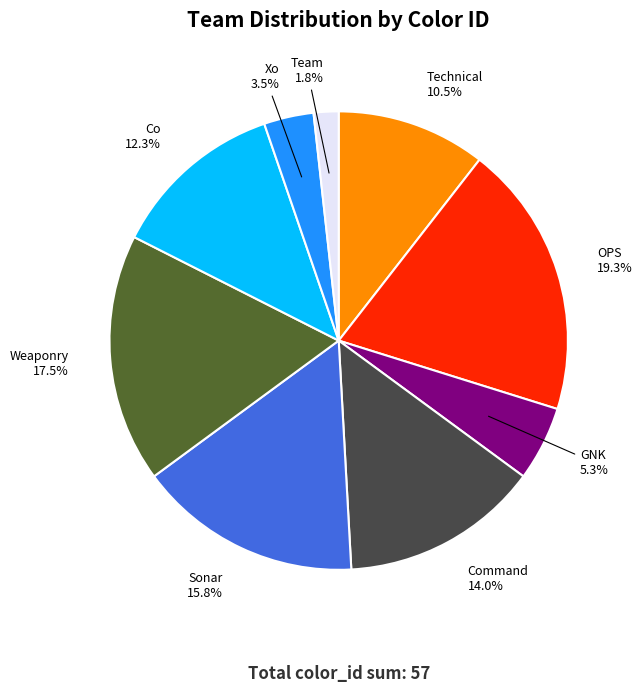

Does OPS represent more than half of the total?

No